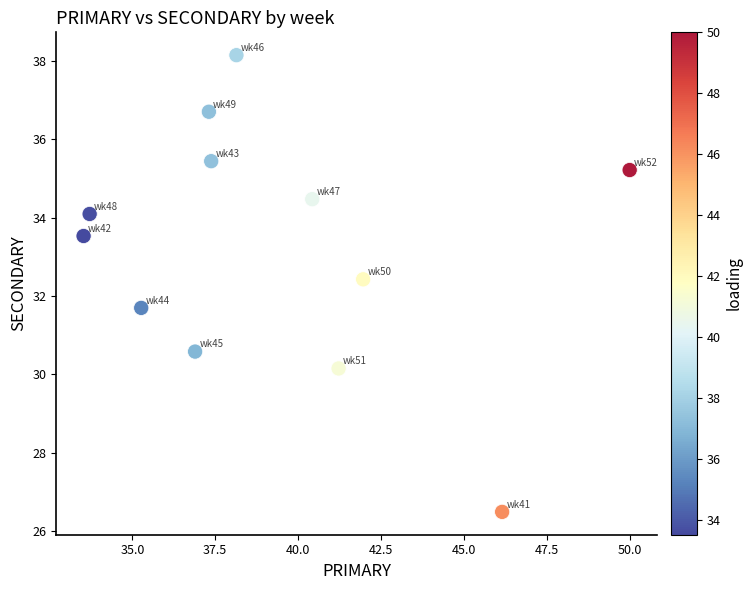

What is the average Y value?

33.2